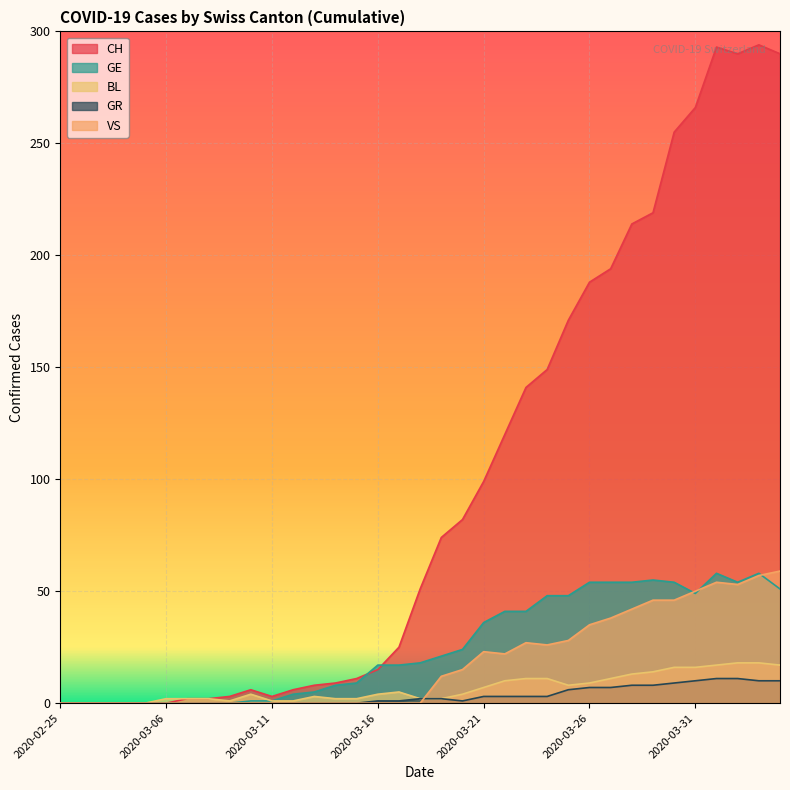

Is it true that BL equals 6 at 2020-03-28?

False